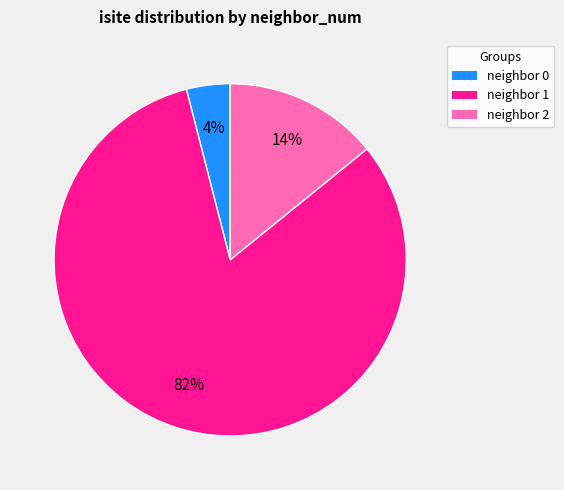

Is there any slice that represents more than half of the pie?

Yes